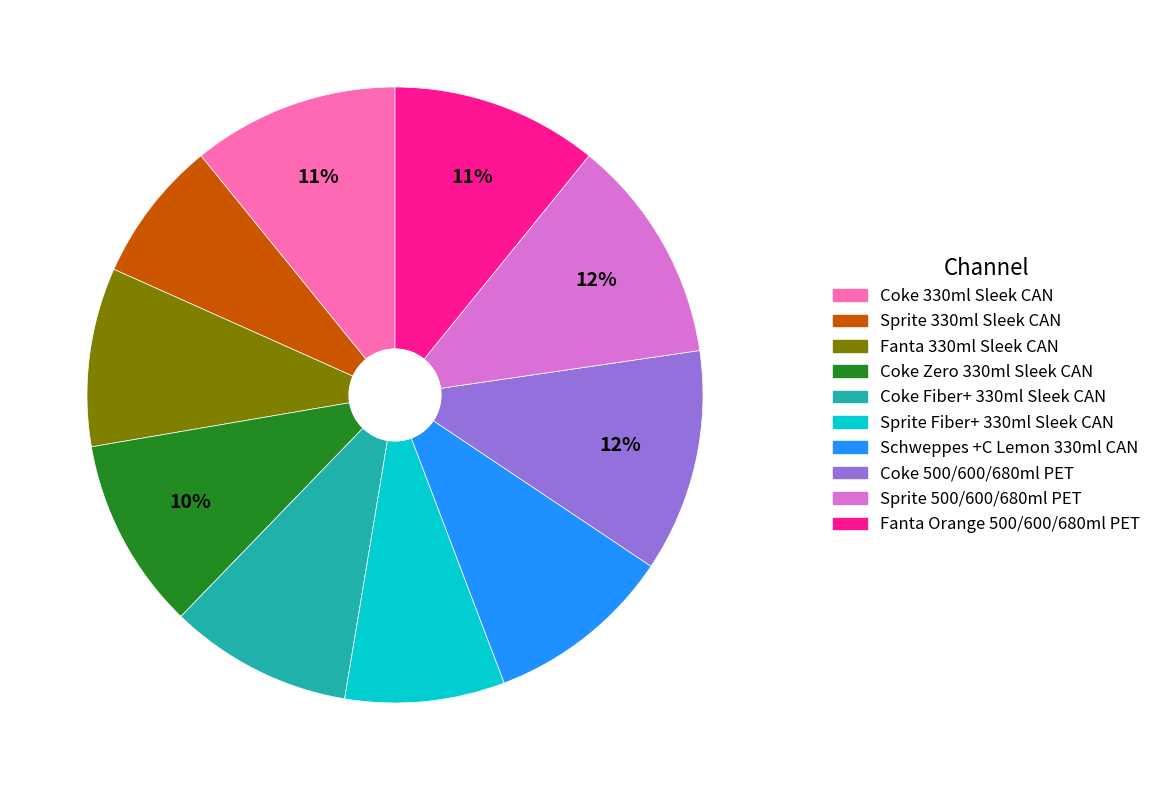

What is the smallest slice in the pie chart?

Sprite 330ml Sleek CAN